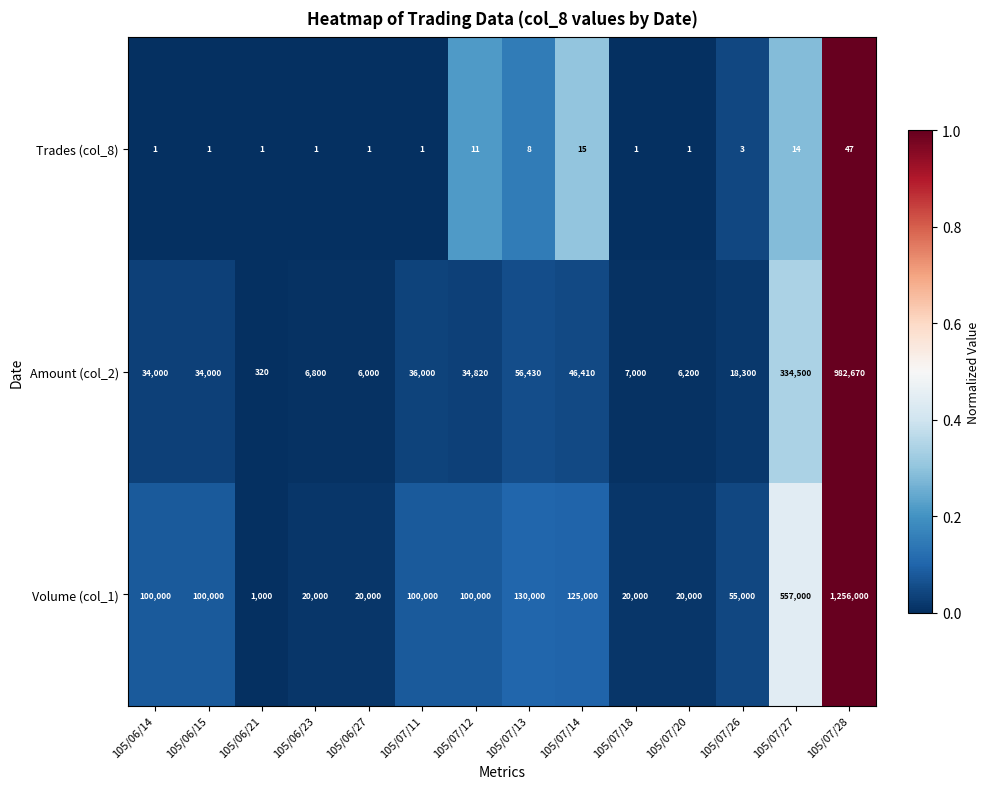

Is it true that Amount (col_2) equals 34000 at 105/06/14?

True